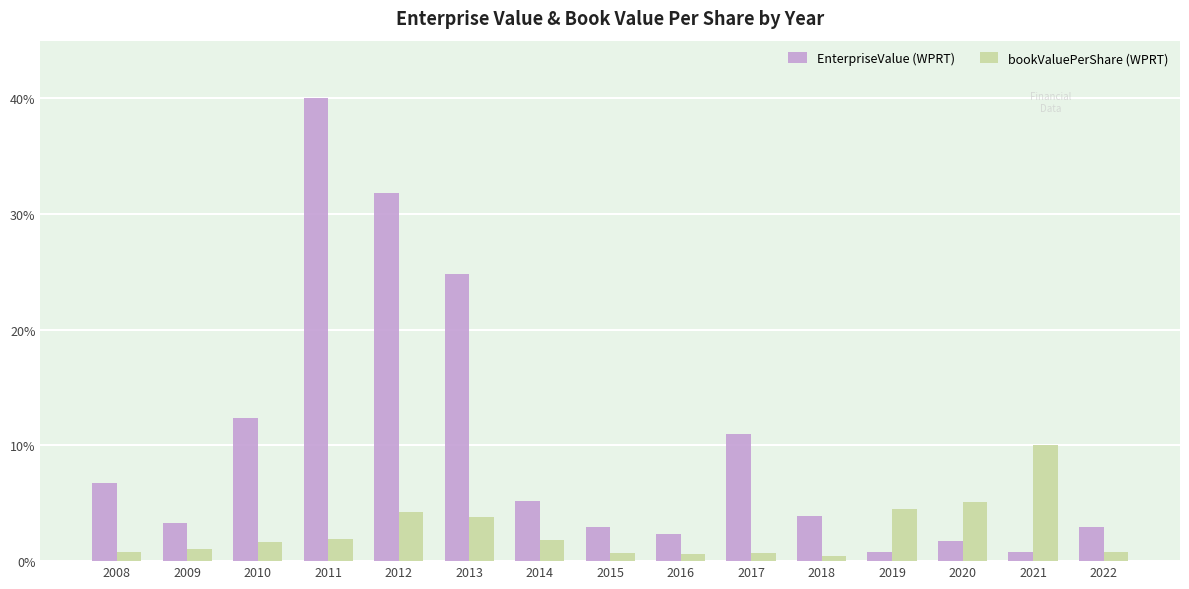

How many series are shown in this chart?

2